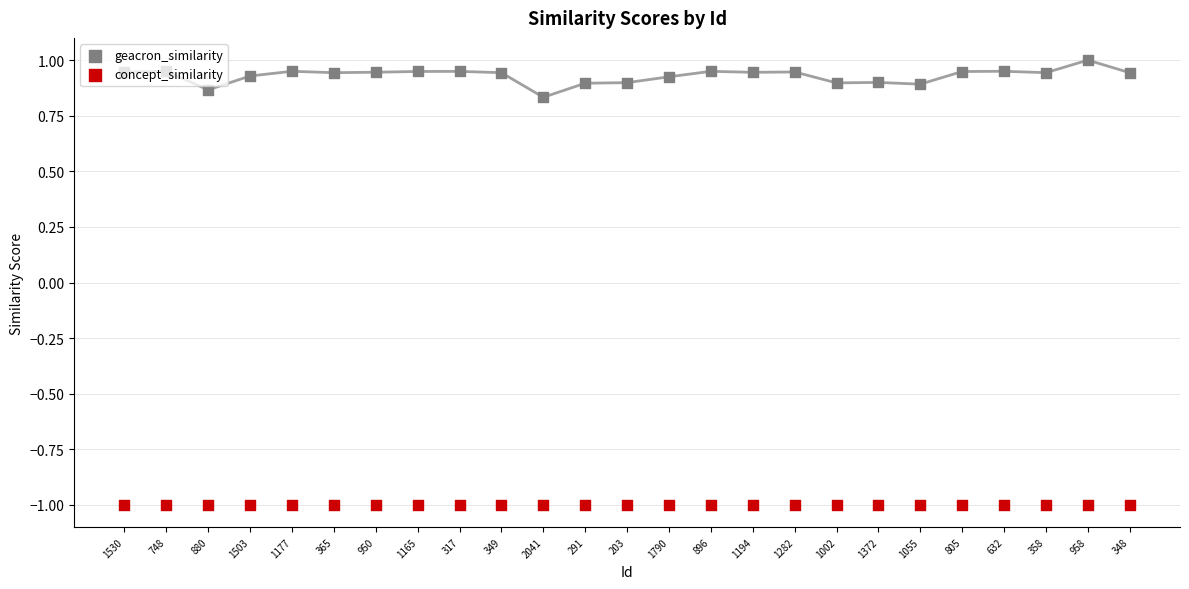

What are all the series names shown in the legend?

geacron_similarity, concept_similarity